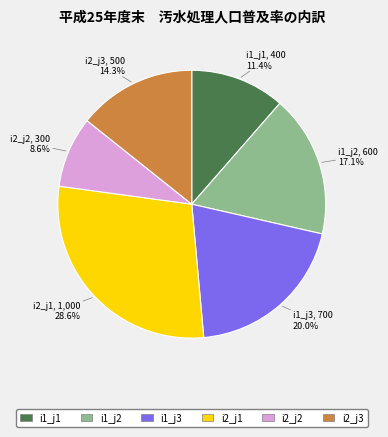

Between i1_j3 and i1_j1, which is larger?

i1_j3